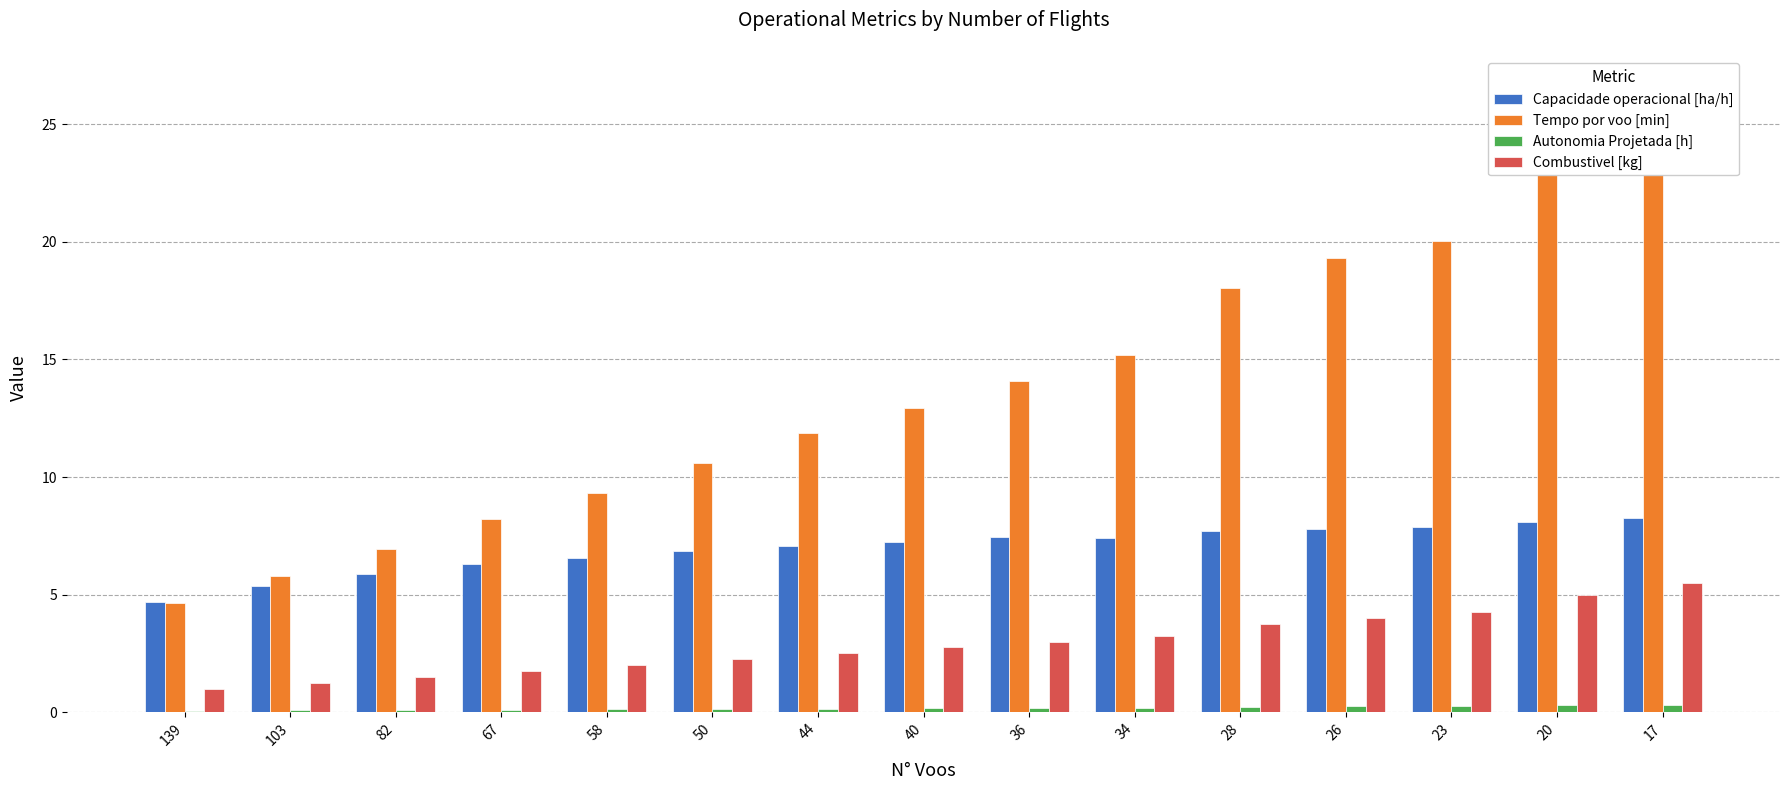

List the series in order of their overall mean, highest first.

Tempo por voo [min], Capacidade operacional [ha/h], Combustivel [kg], Autonomia Projetada [h]